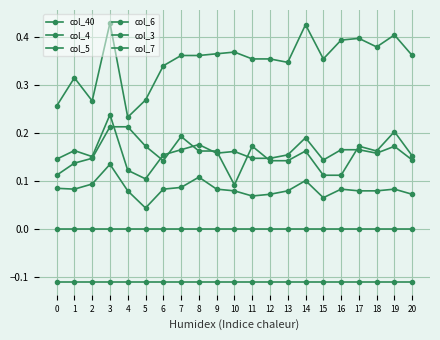

True or false: col_40 and col_6 cross at least once.

False